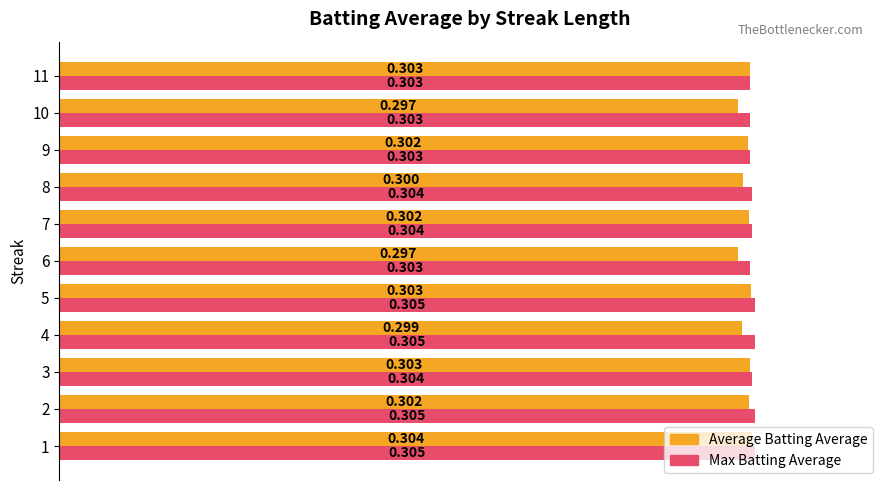

How many categories are shown in the chart?

11